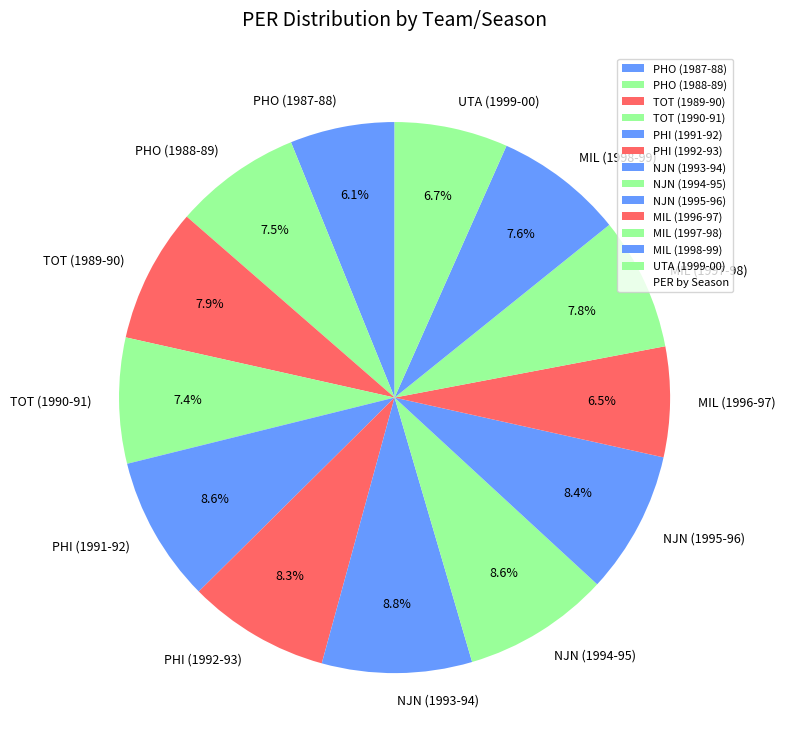

Is PHI (1992-93) the majority of the pie?

No